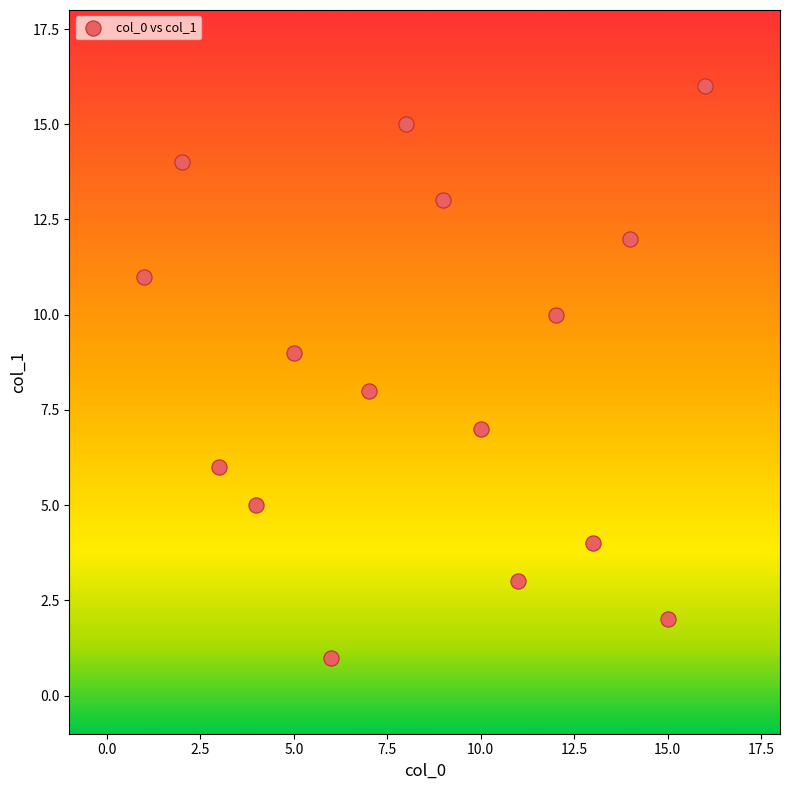

What is the range of X values (max minus min)?

15